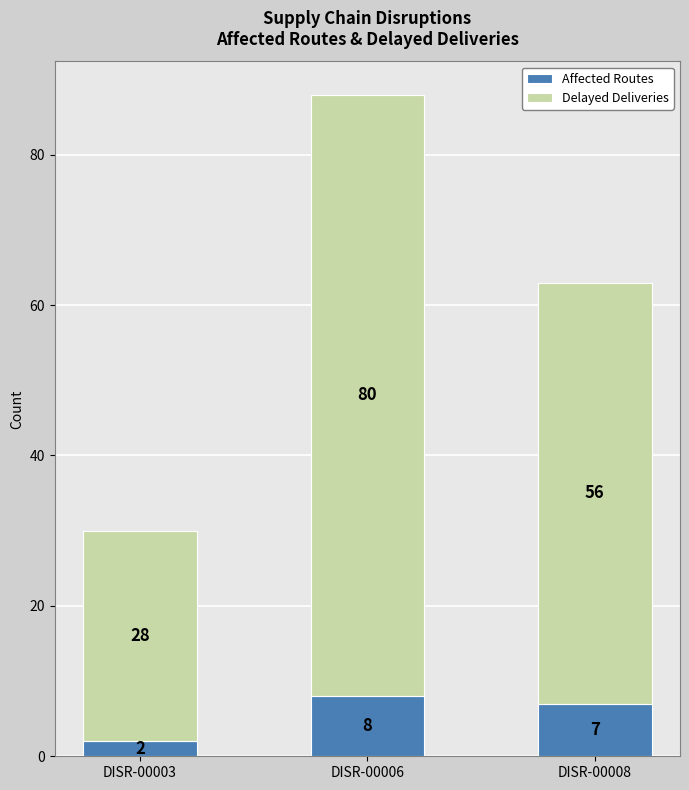

What is the sum of the Affected Routes values at DISR-00003 and DISR-00006?

10